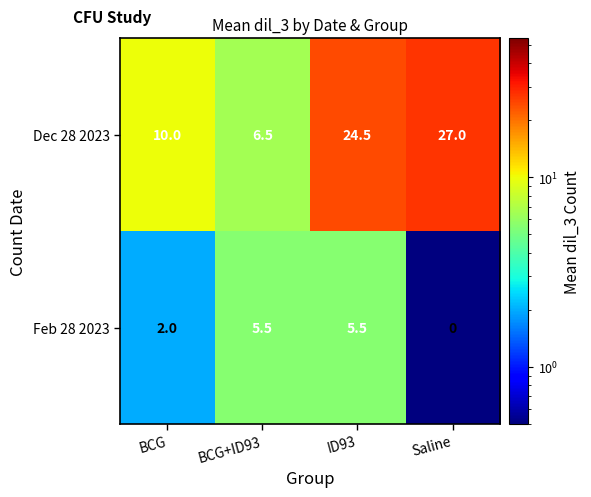

What is the difference between the second highest and minimum values in the Dec 28 2023 series?

18.0